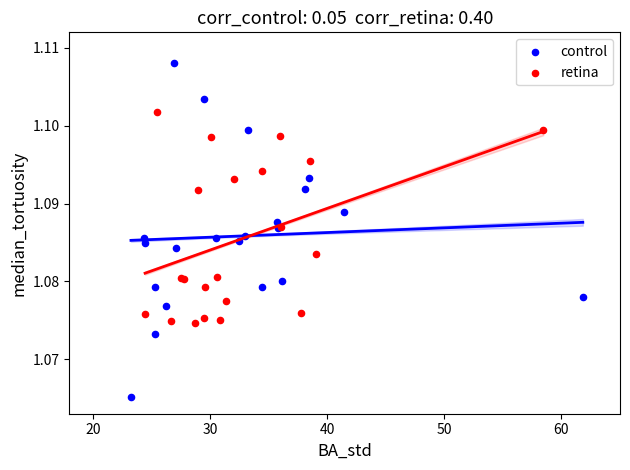

Which series contains the lowest Y value?

control